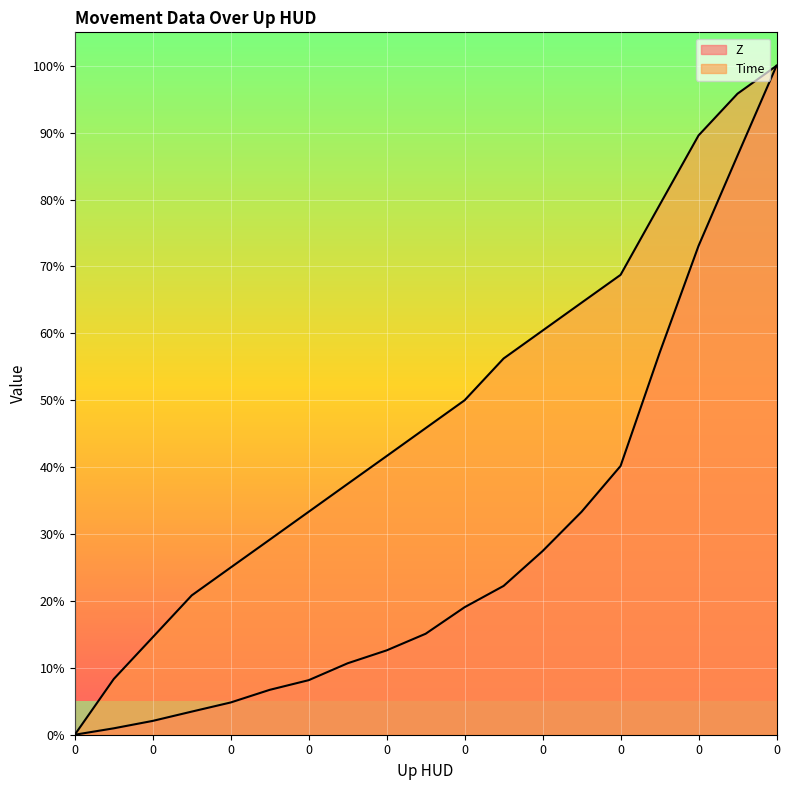

What is the sum of the Z values at 0 and 0?

1.0